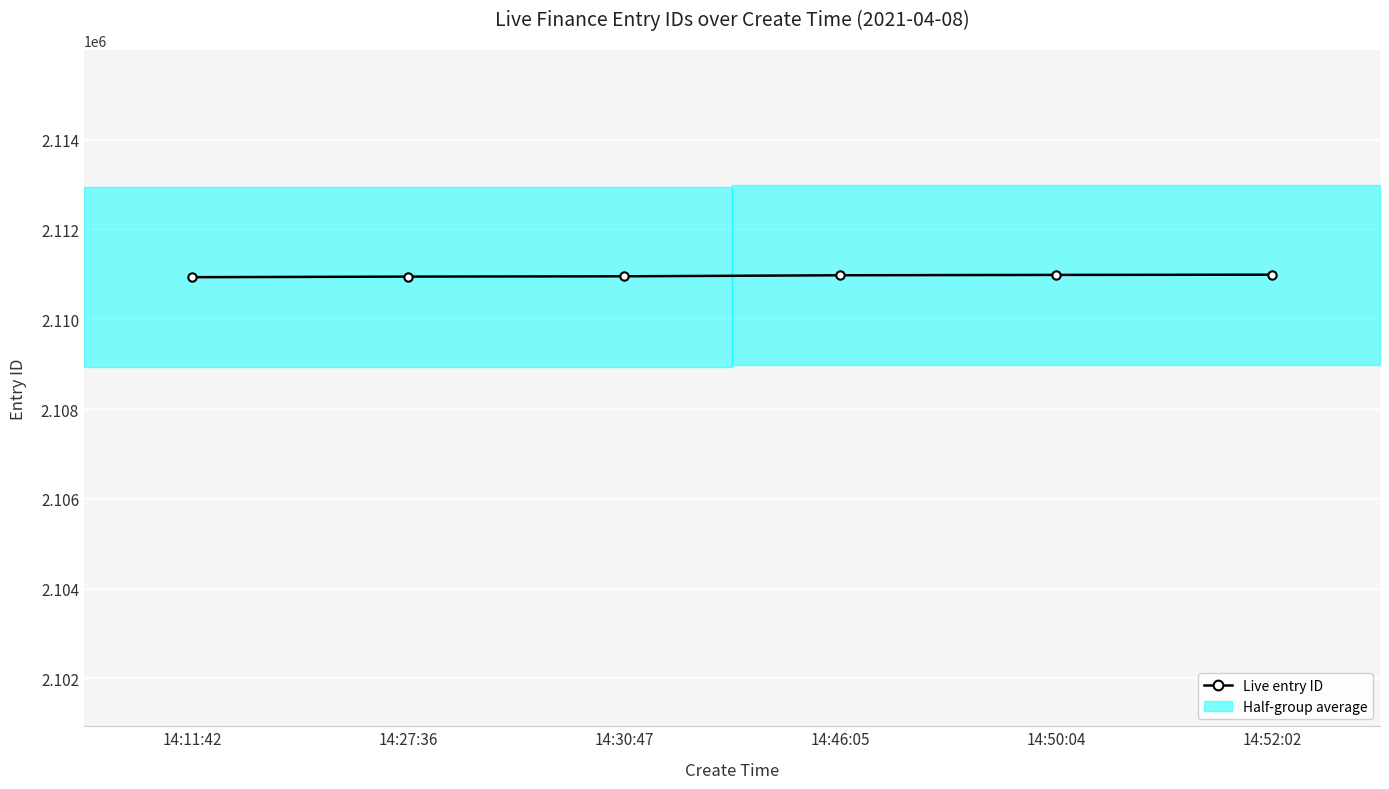

Reading left to right, list all the values displayed in this chart.

2110936	2110949	2110956	2110979	2110987	2110992